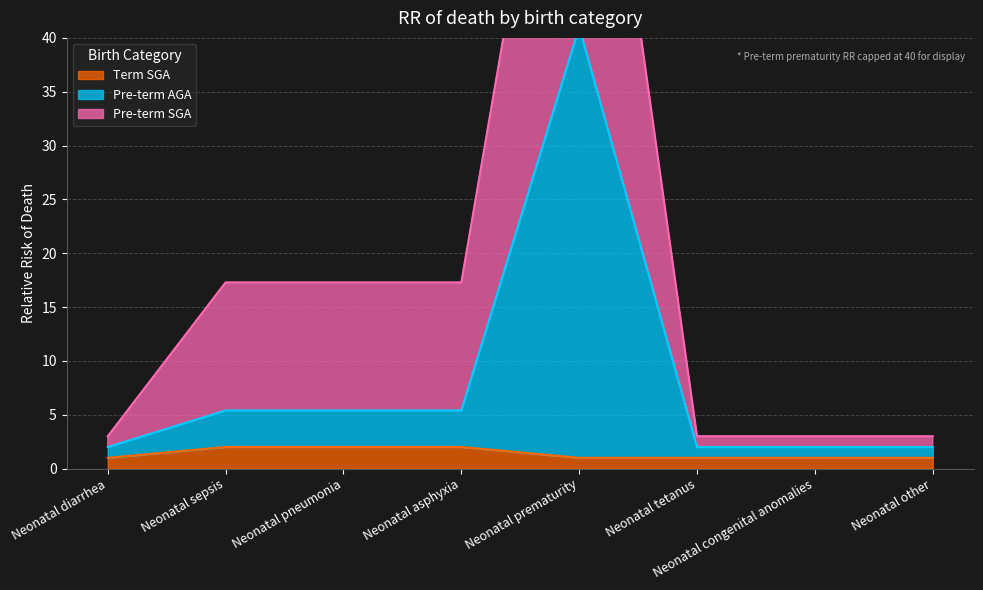

What is the approximate value of Term SGA at Neonatal other?

1.0